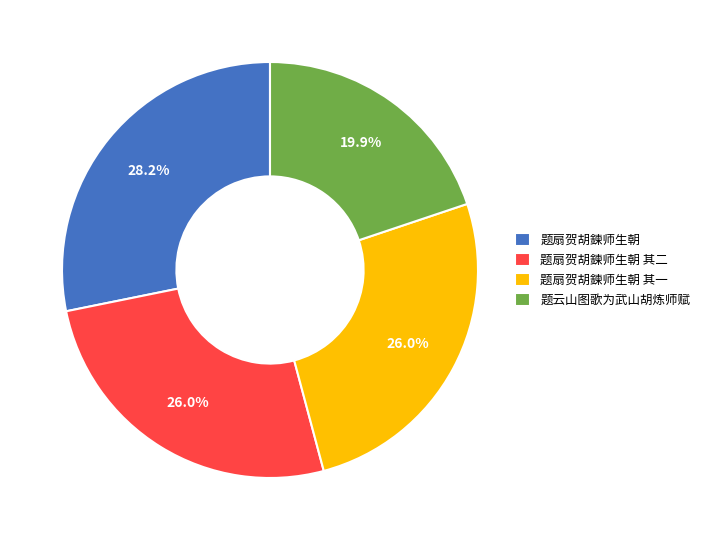

Is 题扇贺胡鍊师生朝 其一 the majority of the pie?

No